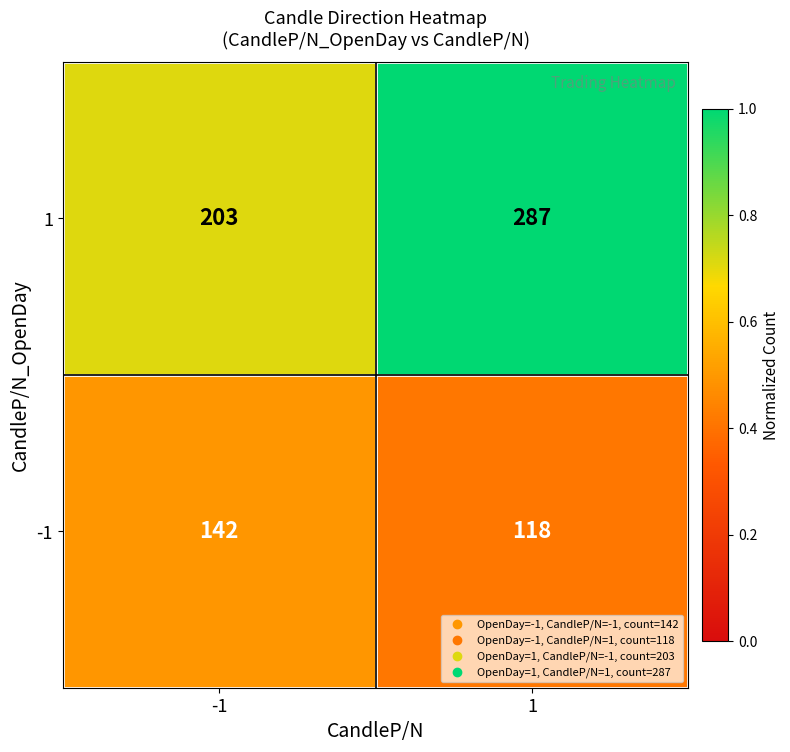

Which series changed the most between -1 and 1?

1